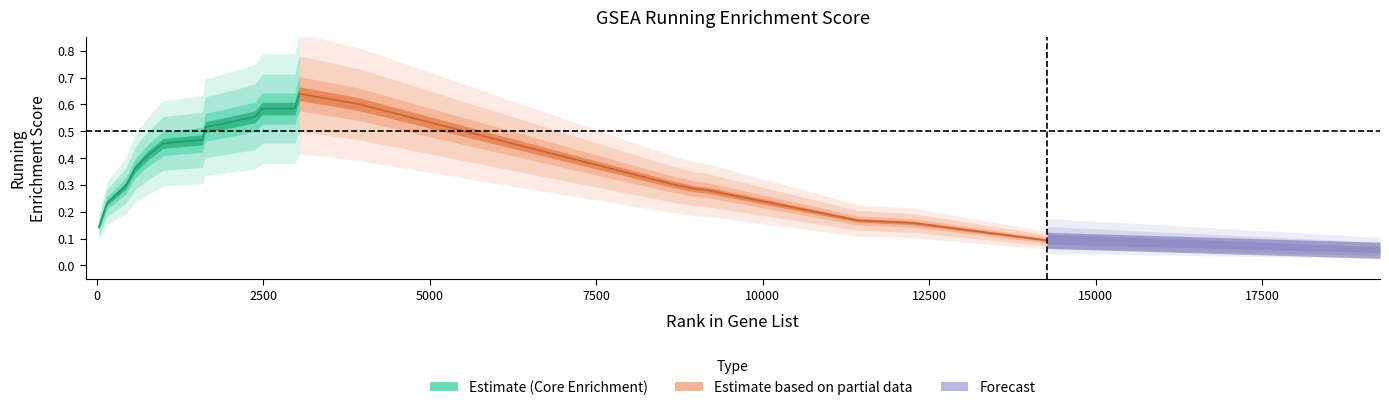

What is the value of the 19th point from the left?

0.3